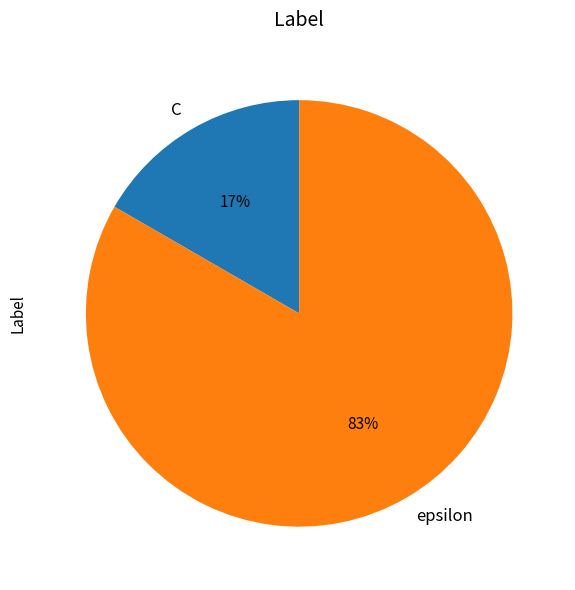

Does C represent more than half of the total?

No